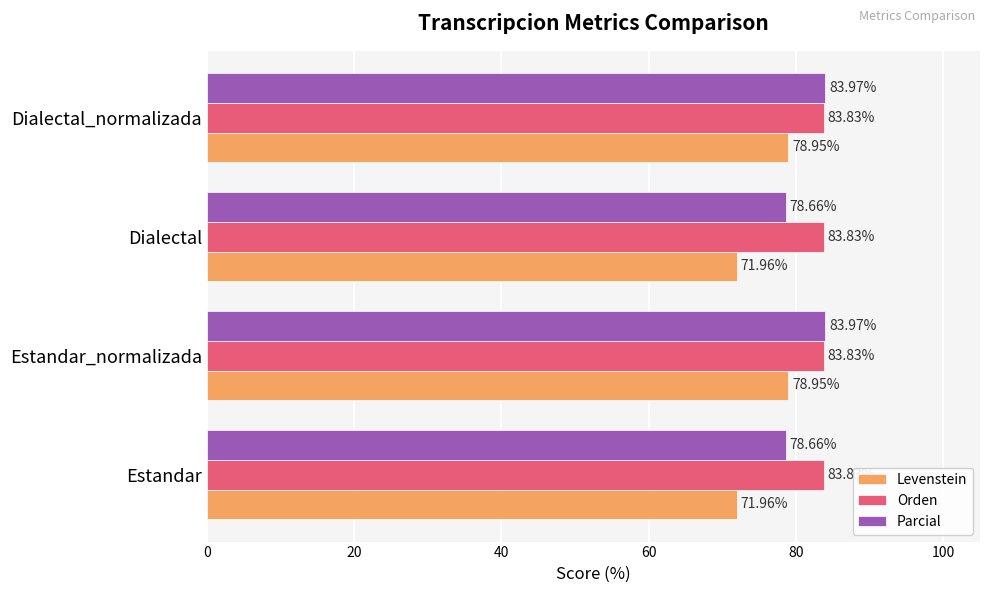

Between Estandar_normalizada and Dialectal, which series saw the biggest shift?

Levenstein